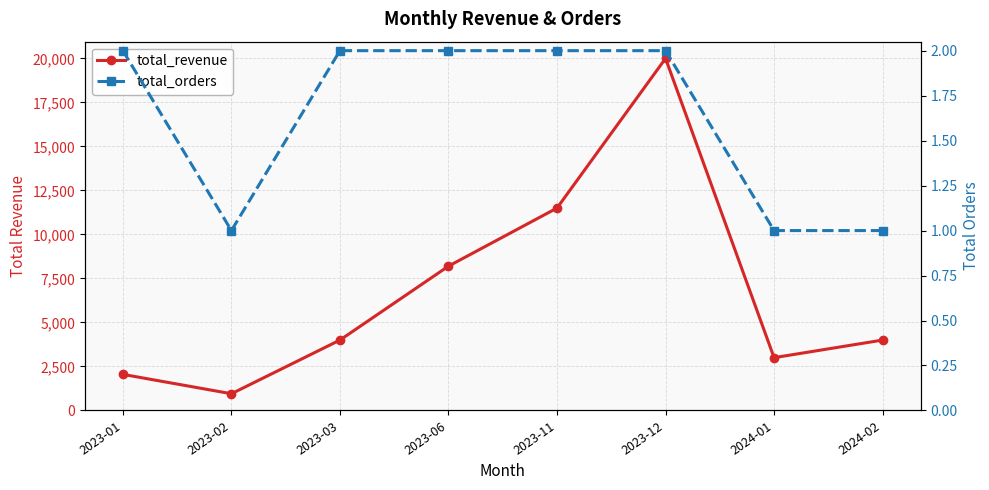

What is the sum of the total_revenue values at 2024-02 and 2024-01?

7000.0